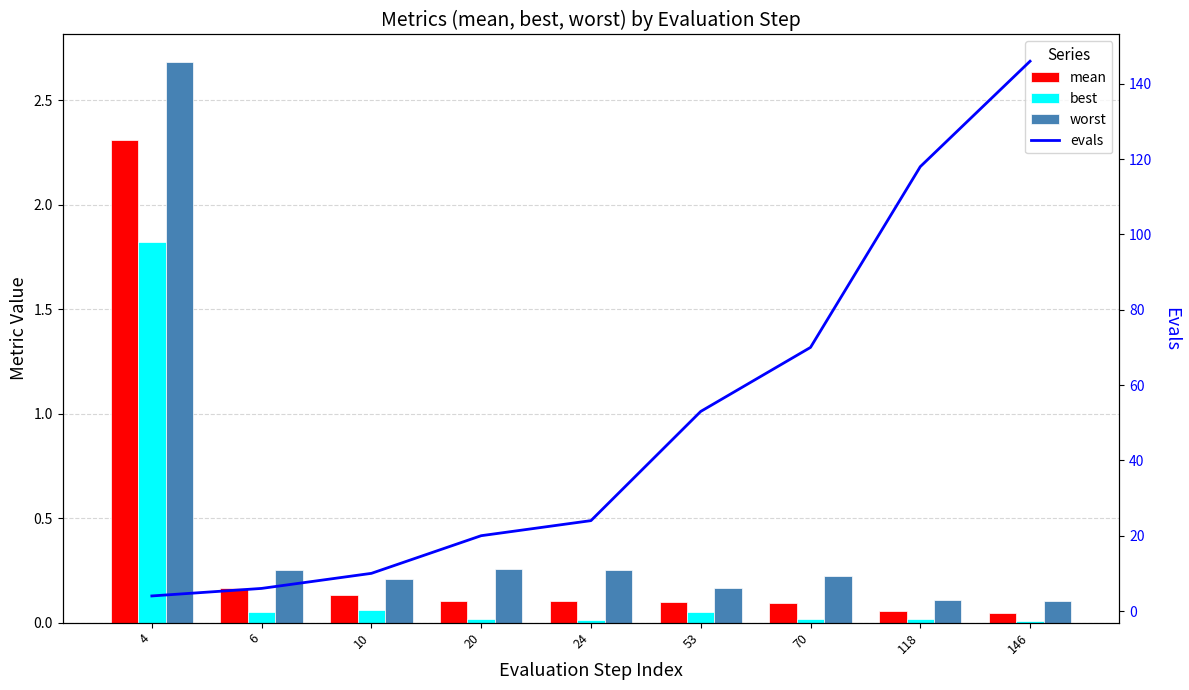

Reading left to right, transcribe all the data shown in this chart.

mean: 2.3	0.2	0.1	0.1	0.1	0.1	0.1	0.1	0.0
best: 1.8	0.1	0.1	0.0	0.0	0.1	0.0	0.0	0.0
worst: 2.7	0.2	0.2	0.3	0.3	0.2	0.2	0.1	0.1
evals: 4.0	6.0	10.0	20.0	24.0	53.0	70.0	118.0	146.0